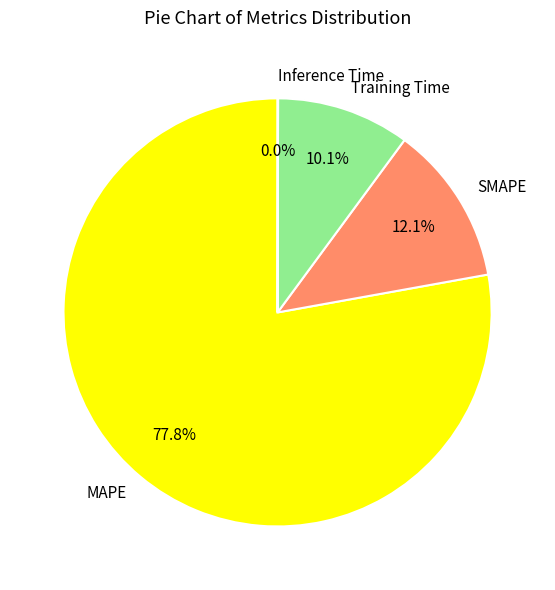

Which slice is the largest?

MAPE